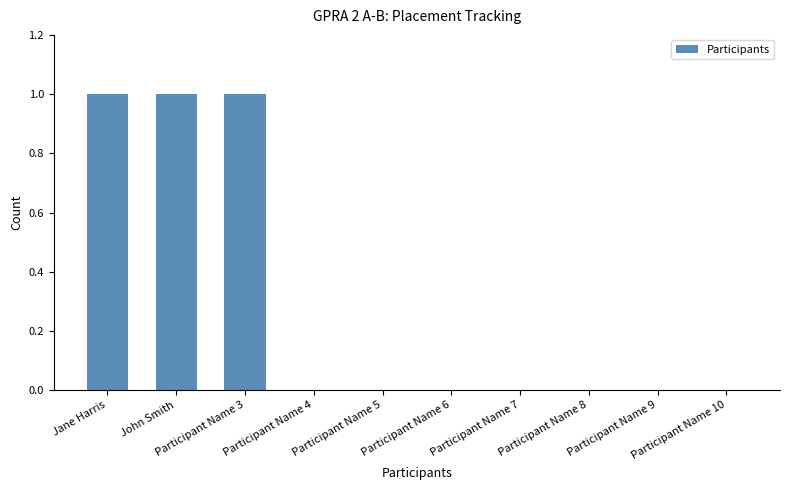

What is the sum of all values?

3